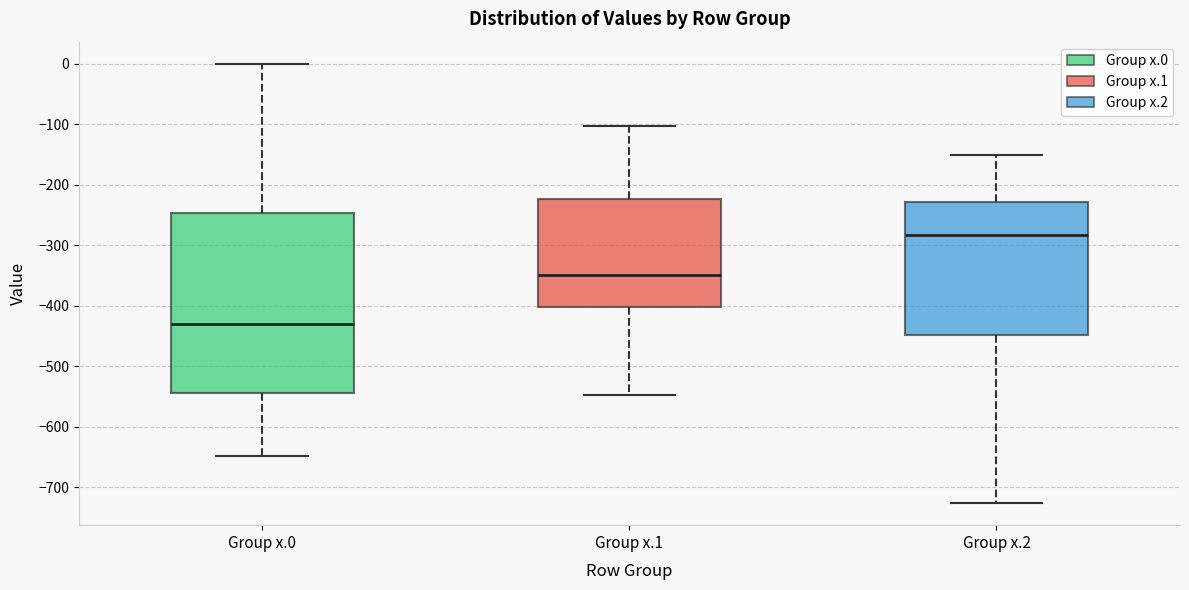

Reading left to right, transcribe this box plot: for each box, give where its median line is, the range the box spans, and where its two whiskers end, as read against the y-axis. The values are not printed on the chart, so give them approximately, as read against the axis.

Group x.0: median -430, box -540 to -250, whiskers -650 to 0
Group x.1: median -350, box -400 to -220, whiskers -550 to -100
Group x.2: median -280, box -450 to -230, whiskers -730 to -150